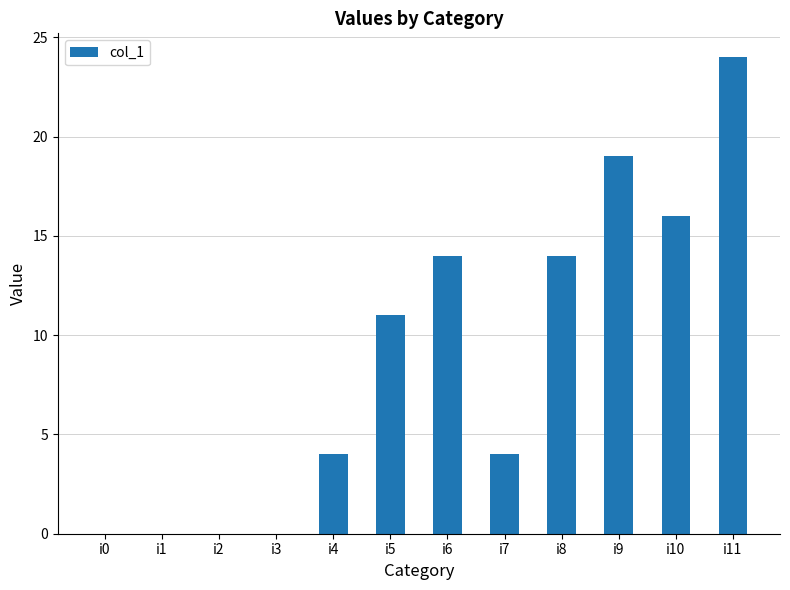

Reading left to right, list all the values displayed in this chart.

0	0	0	0	4	11	14	4	14	19	16	24